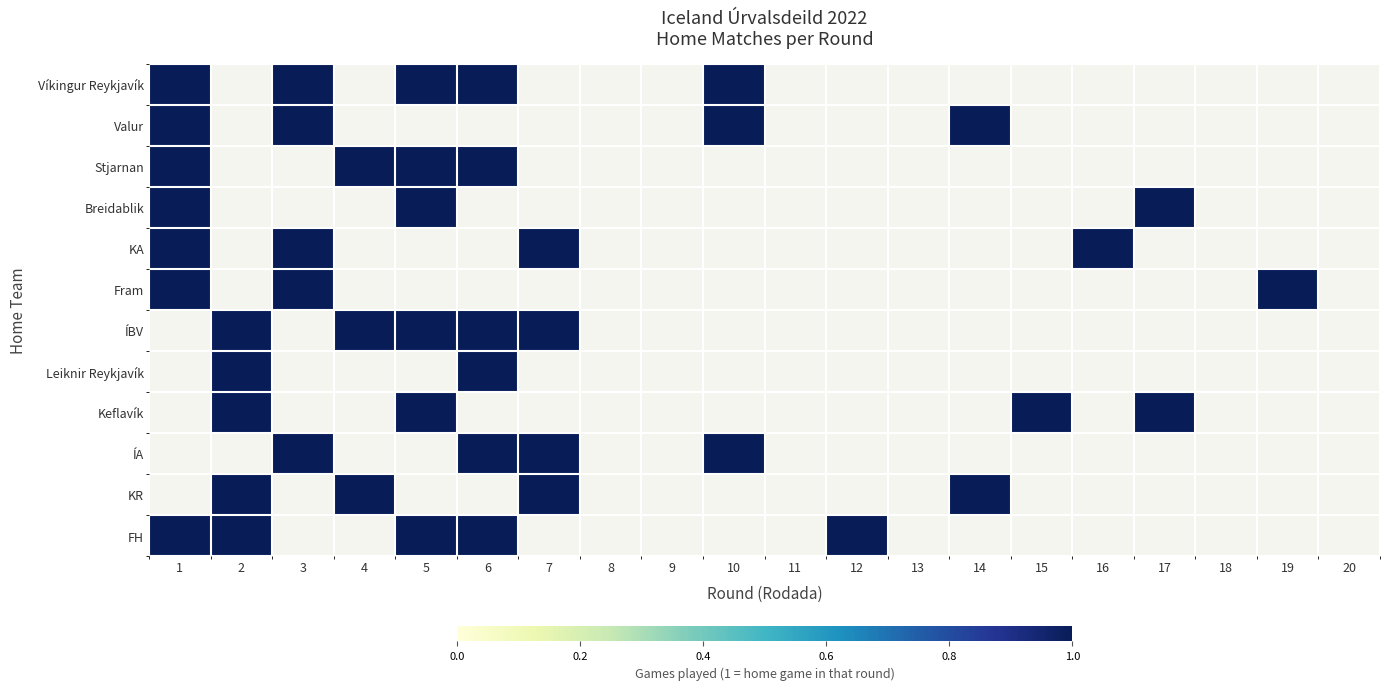

Is the value of ÍA at 19 greater than the value of Leiknir Reykjavík at 2?

No